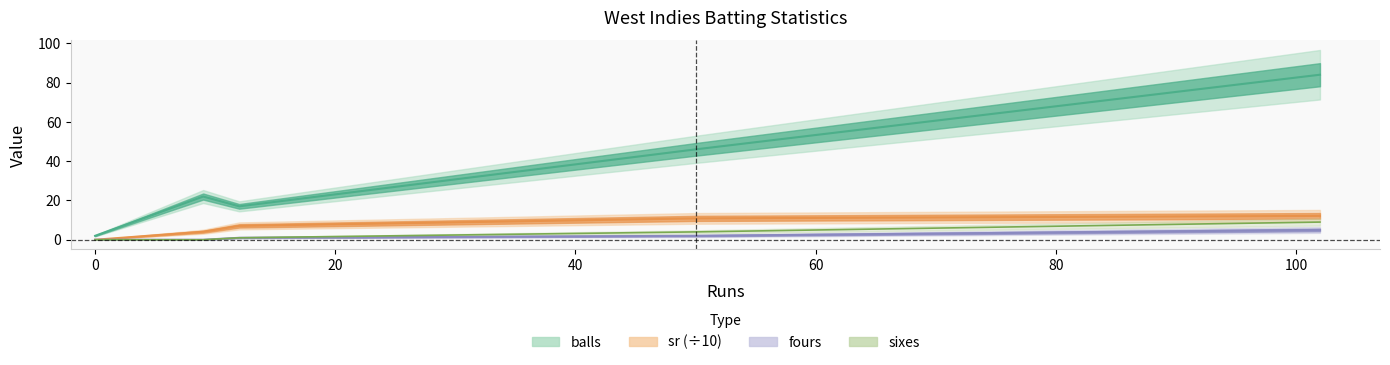

The value of sixes at 50 is 4.0. True or false?

True